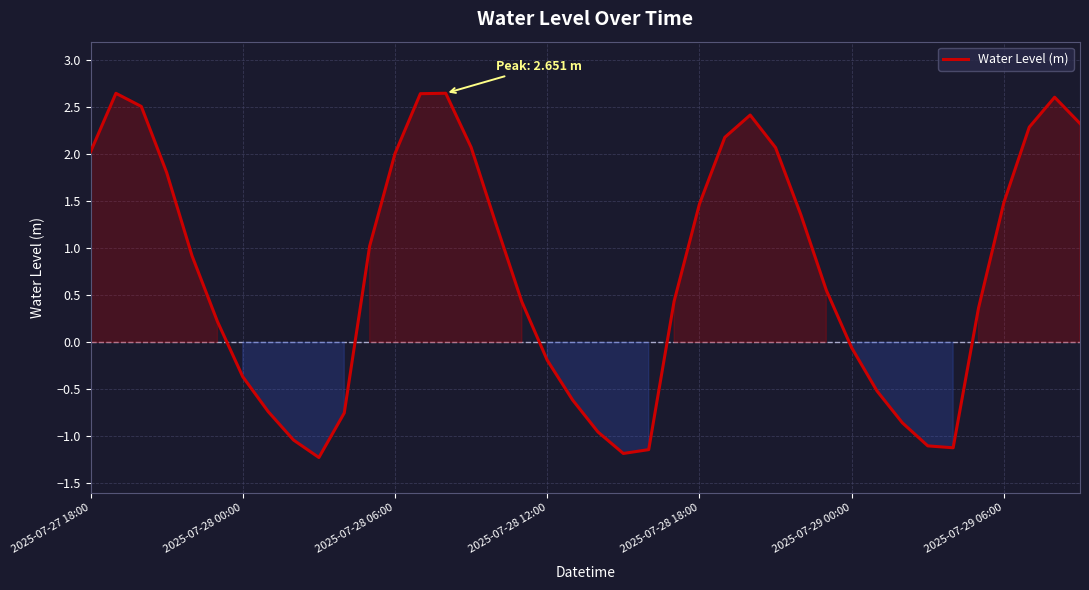

At which label is the value closest to 0?

2025-07-29 00:00